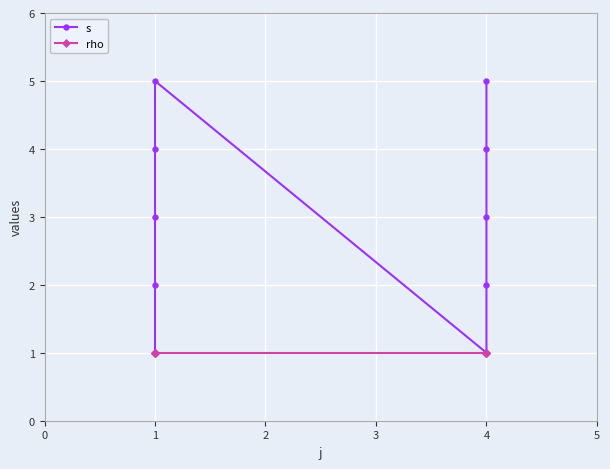

At how many categories does at least one series exceed 4?

2